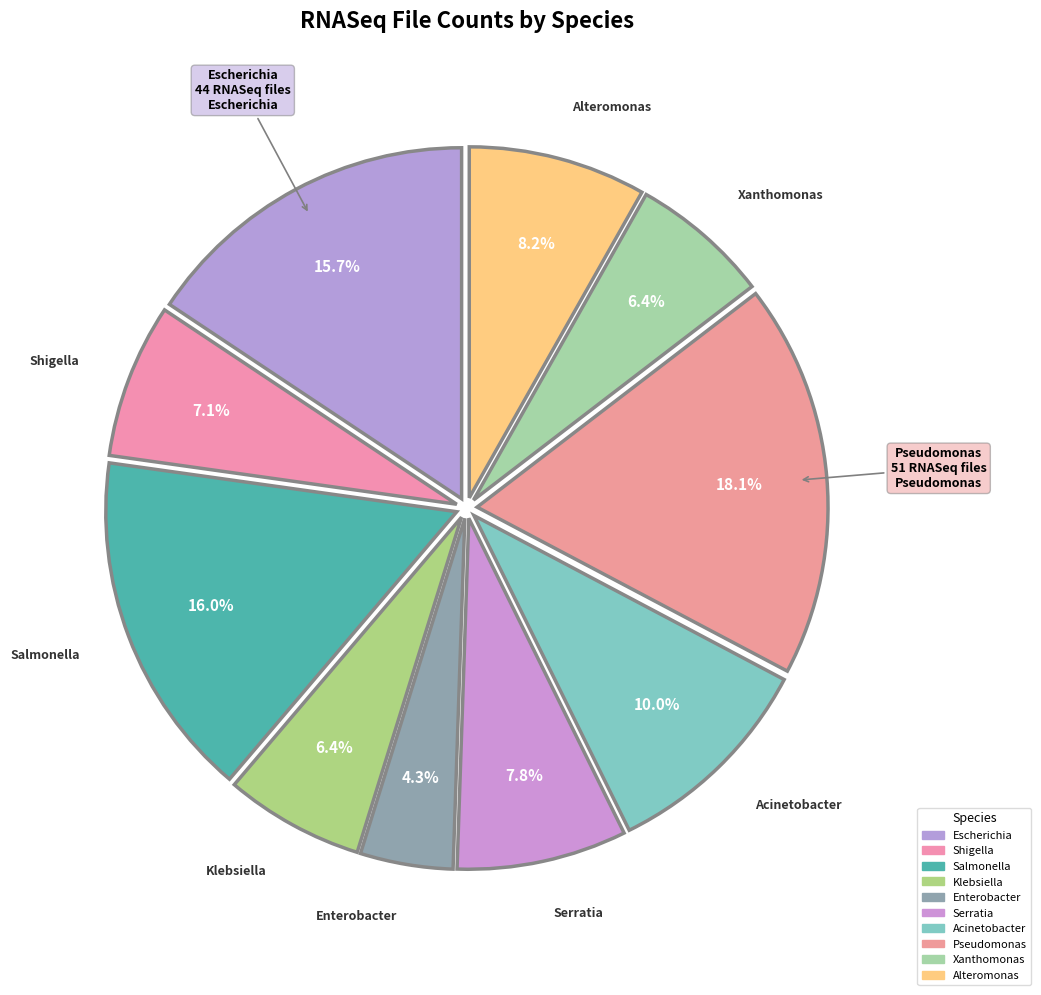

What percentage is the Salmonella slice, to the nearest percent?

16%